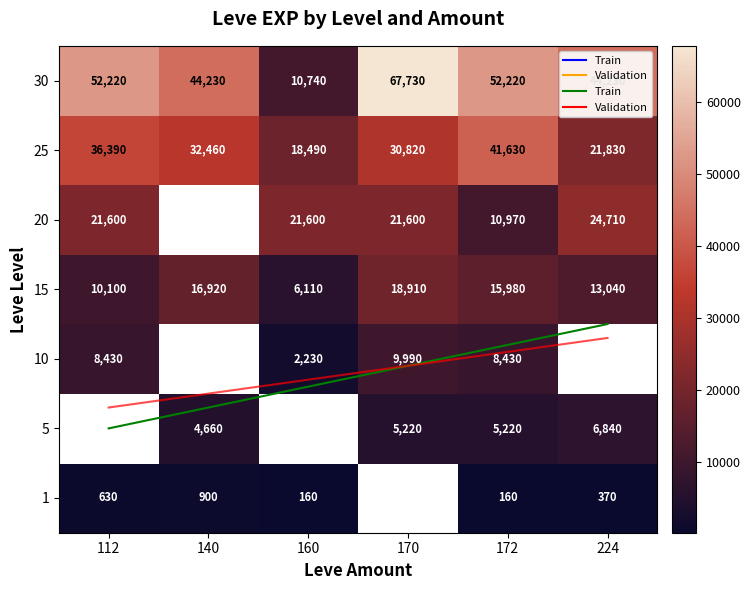

How many data points in 15 are less than 15980?

3